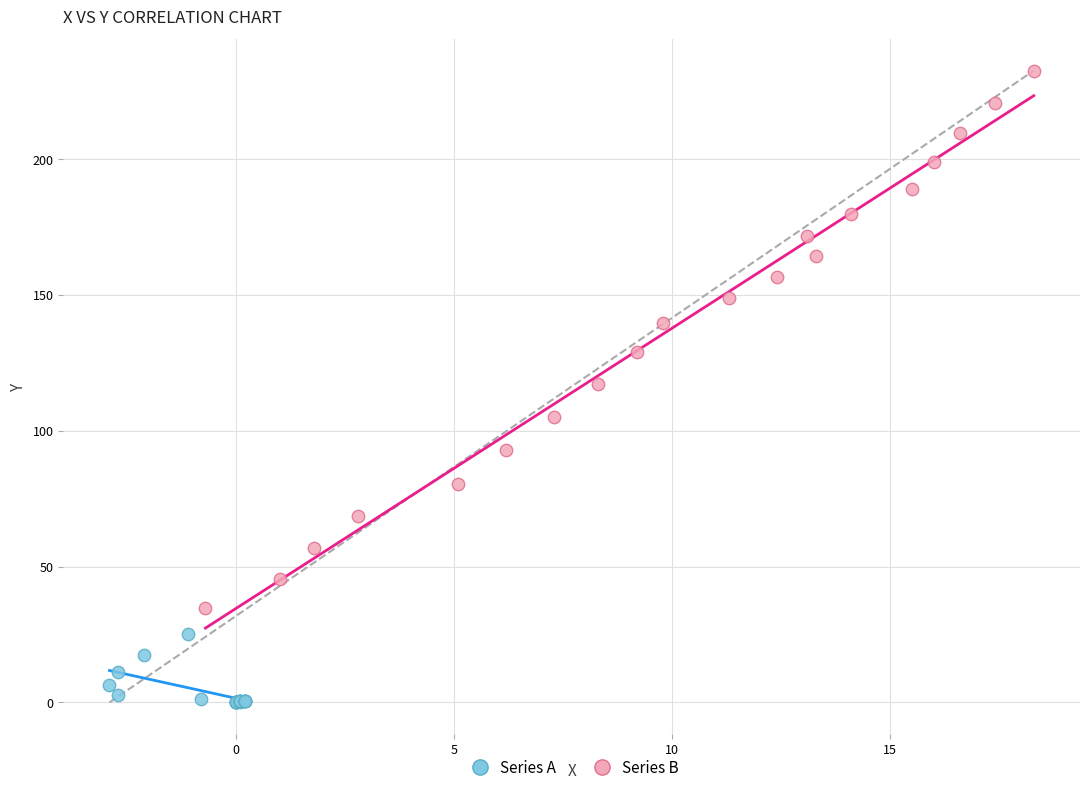

Which series has the widest spread of Y values?

Series B